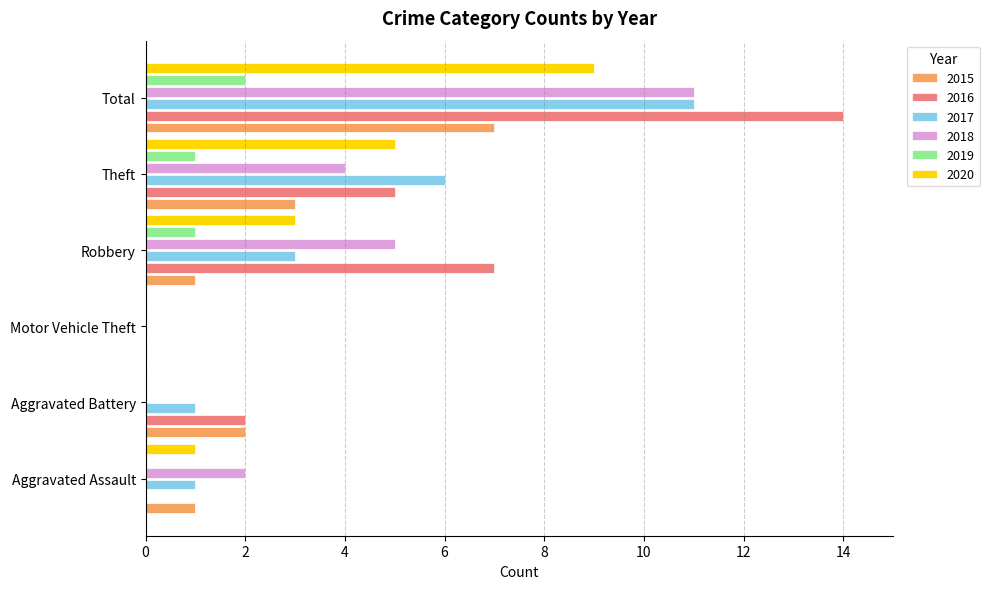

What is the greatest value displayed?

14